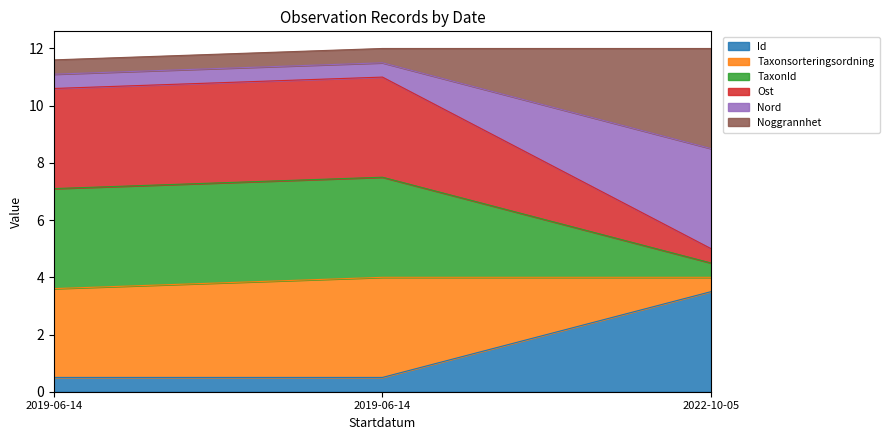

Is it true that TaxonId equals 10.6 at 2019-06-14?

True